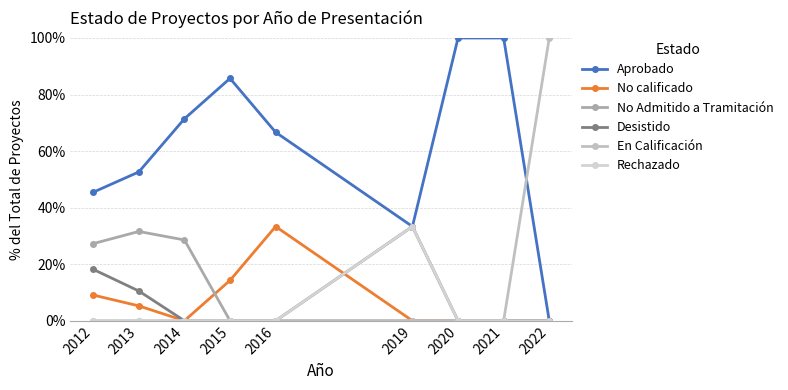

Reading right to left, list all the values displayed in this chart.

Aprobado: 2022=0.0	2021=100.0	2020=100.0	2019=33.3	2016=66.7	2015=85.7	2014=71.4	2013=52.6	2012=45.5
No calificado: 2022=0.0	2021=0.0	2020=0.0	2019=0.0	2016=33.3	2015=14.3	2014=0.0	2013=5.3	2012=9.1
No Admitido a Tramitación: 2022=0.0	2021=0.0	2020=0.0	2019=0.0	2016=0.0	2015=0.0	2014=28.6	2013=31.6	2012=27.3
Desistido: 2022=0.0	2021=0.0	2020=0.0	2019=33.3	2016=0.0	2015=0.0	2014=0.0	2013=10.5	2012=18.2
En Calificación: 2022=100.0	2021=0.0	2020=0.0	2019=0.0	2016=0.0	2015=0.0	2014=0.0	2013=0.0	2012=0.0
Rechazado: 2022=0.0	2021=0.0	2020=0.0	2019=33.3	2016=0.0	2015=0.0	2014=0.0	2013=0.0	2012=0.0